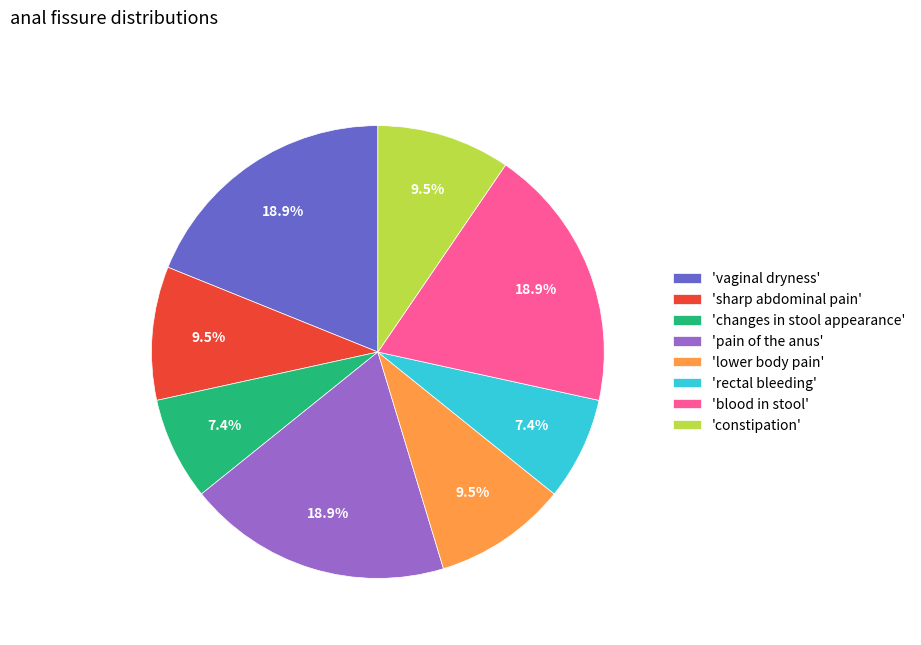

Is there any slice that represents more than half of the pie?

No